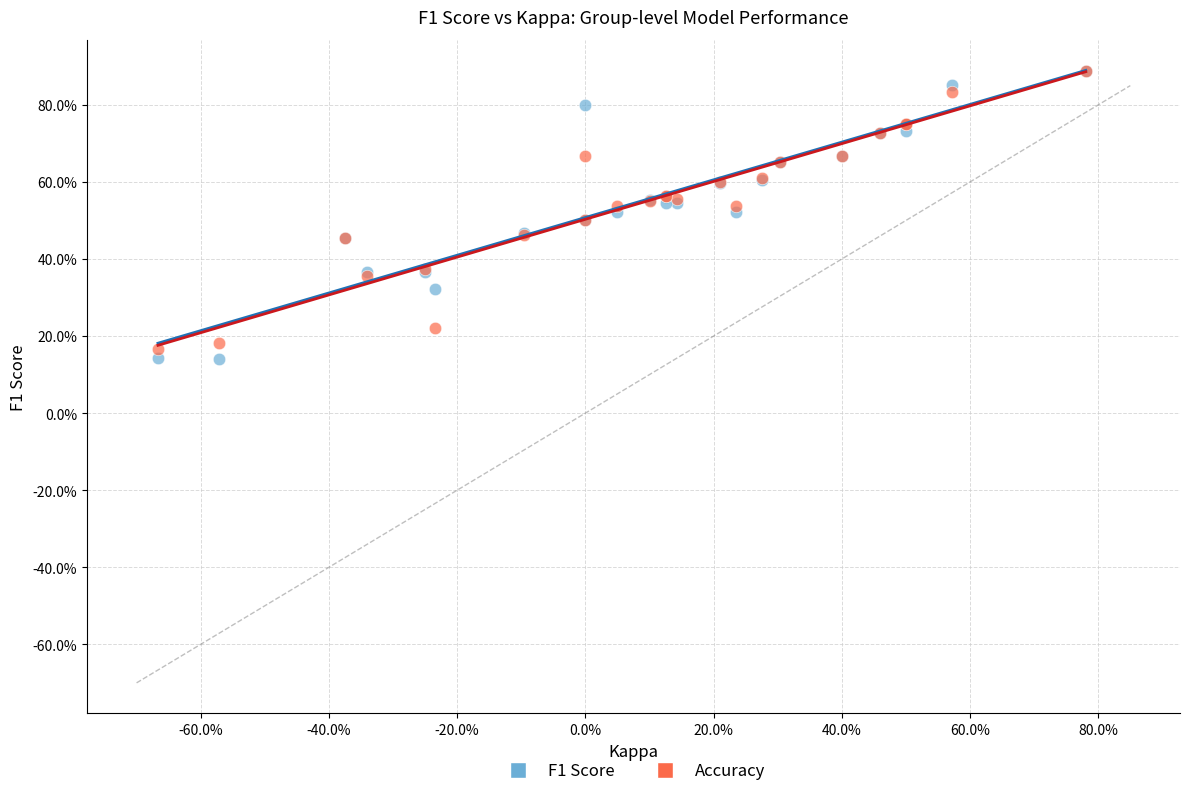

What are all the series names shown in the legend?

F1 Score, Accuracy